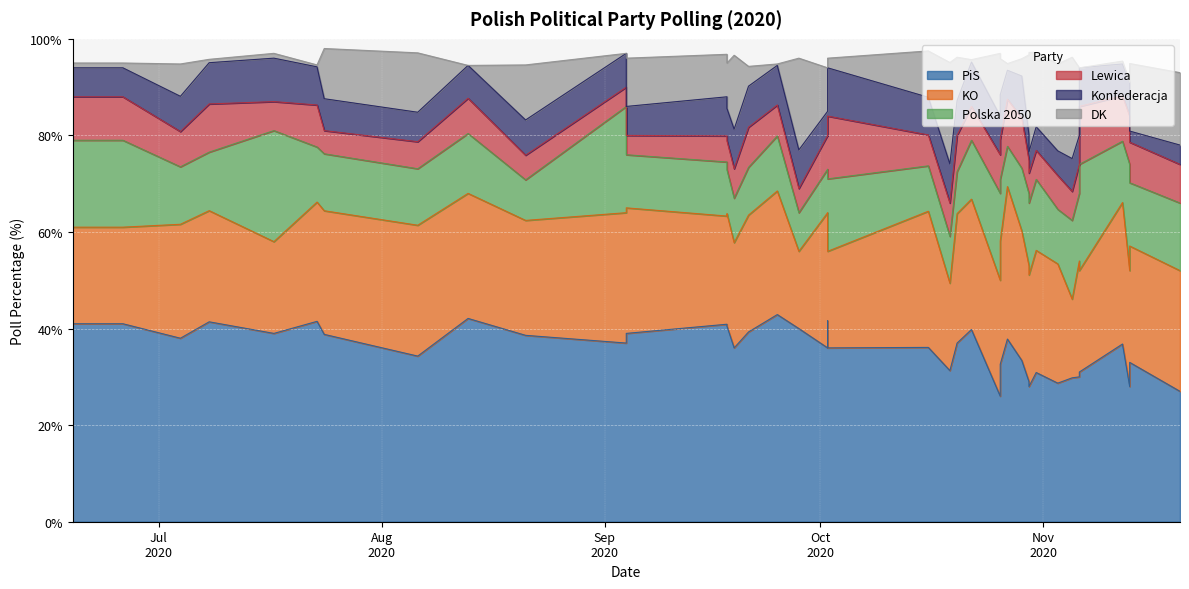

Rank the categories by DK value from lowest to highest.

8, 10, 33, 37, 16, 5, 22, 35, 3, 0, 1, 4, 25, 18, 28, 15, 2, 24, 17, 12, 19, 21, 14, 20, 11, 6, 9, 7, 23, 34, 38, 39, 13, 30, 29, 32, 27, 31, 26, 36